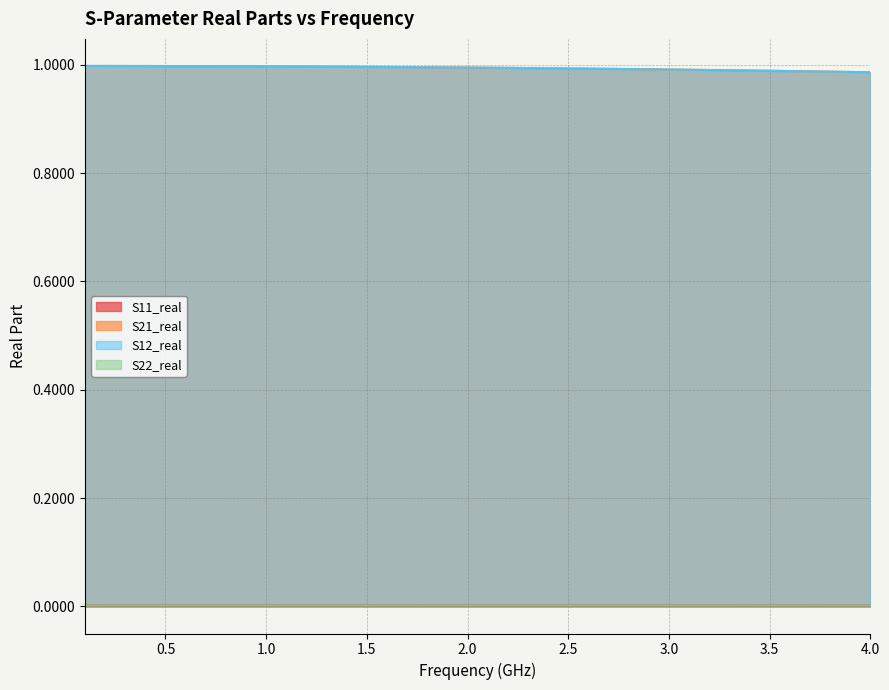

True or false: S22_real and S11_real intersect in this chart.

False